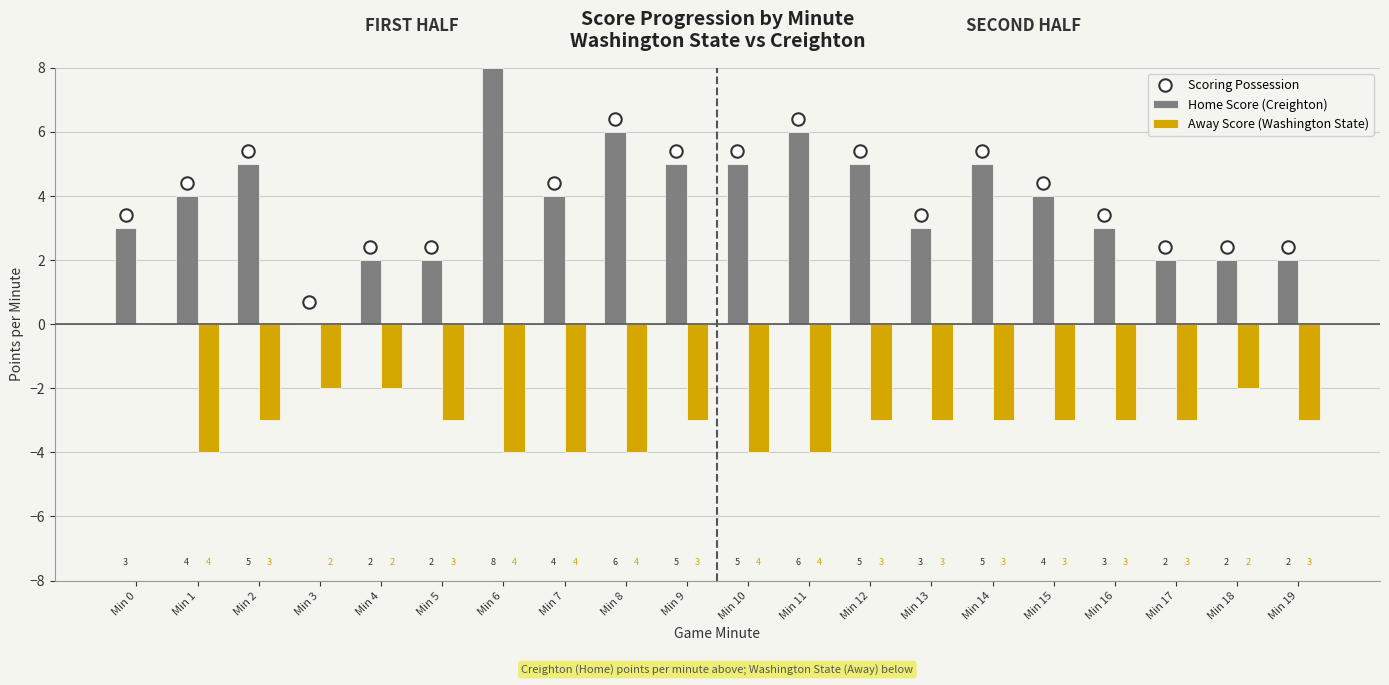

Which series reaches the minimum Y coordinate?

Away Score (Washington State)